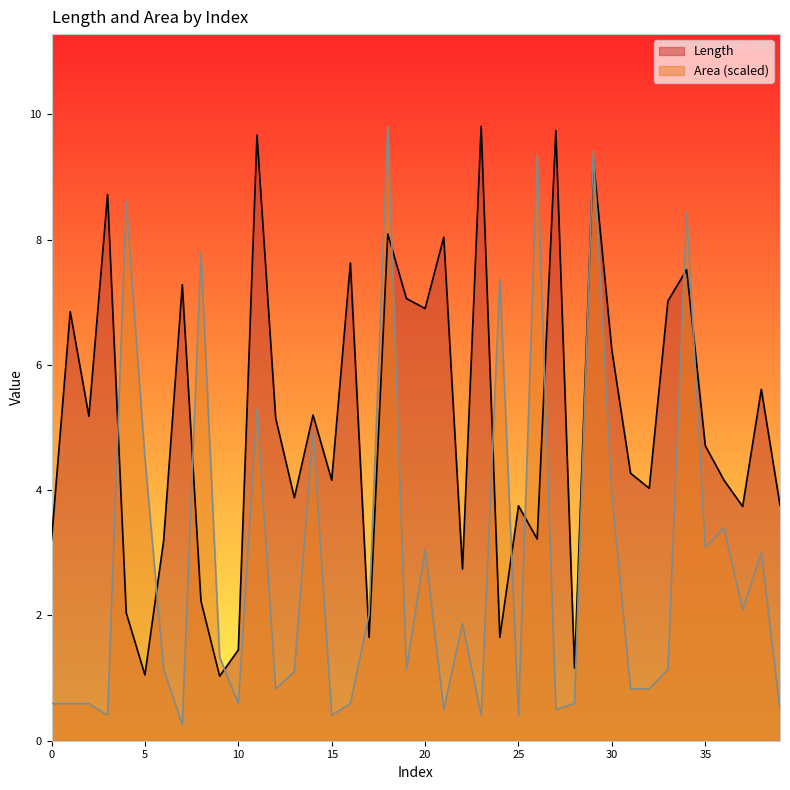

At which label is Area closest to 5?

14